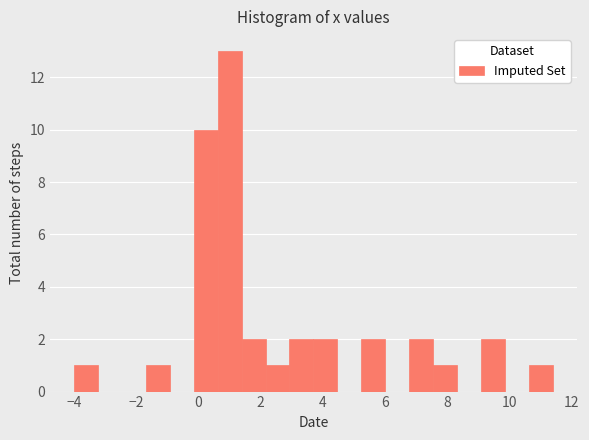

Read against the x-axis, roughly where is the centre of the tallest bar?

1.0